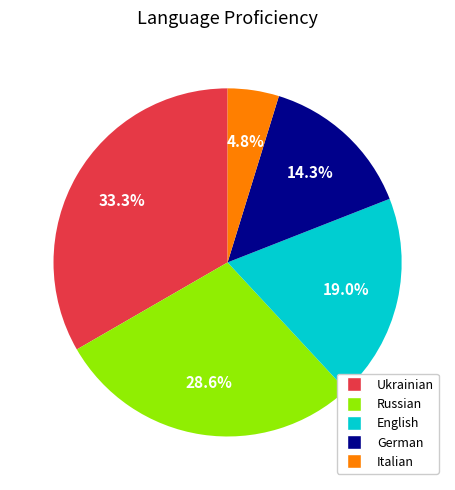

How many segments does this pie chart have?

5